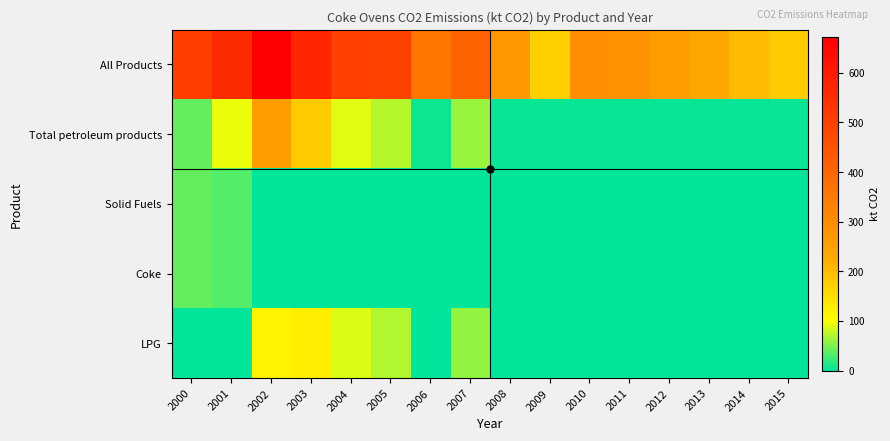

How many data points does each series have?

16